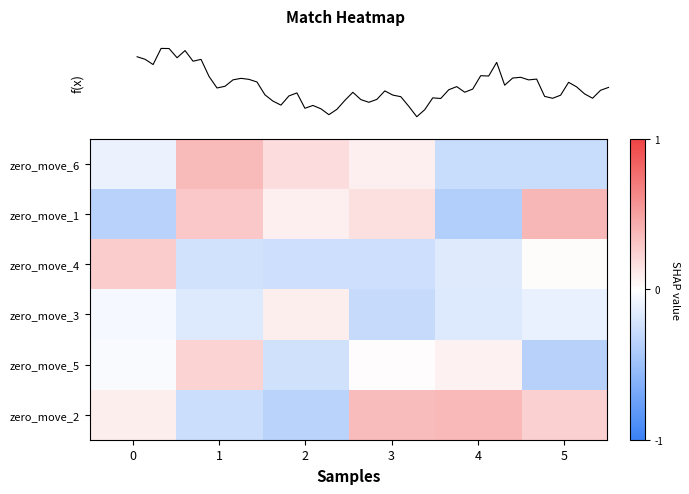

Reading left to right, what are all the values shown in this chart?

zero_move_6: 0=-0.1	1=0.4	2=0.2	3=0.1	4=-0.3	5=-0.3
zero_move_1: 0=-0.4	1=0.3	2=0.1	3=0.2	4=-0.4	5=0.4
zero_move_4: 0=0.3	1=-0.2	2=-0.3	3=-0.3	4=-0.2	5=0.0
zero_move_3: 0=-0.1	1=-0.2	2=0.1	3=-0.3	4=-0.2	5=-0.1
zero_move_5: 0=-0.0	1=0.2	2=-0.2	3=0.0	4=0.1	5=-0.4
zero_move_2: 0=0.1	1=-0.3	2=-0.3	3=0.4	4=0.4	5=0.2